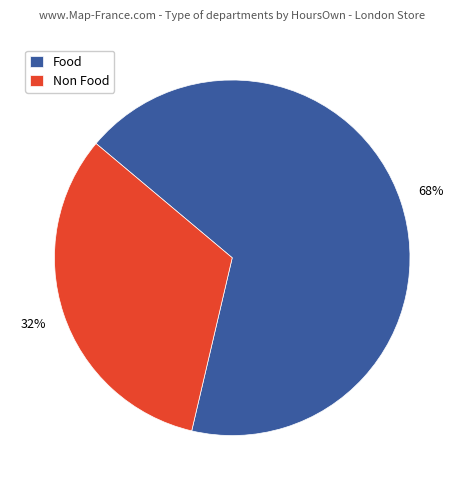

What is the ratio of the value at Food to the value at Non Food?

2.1